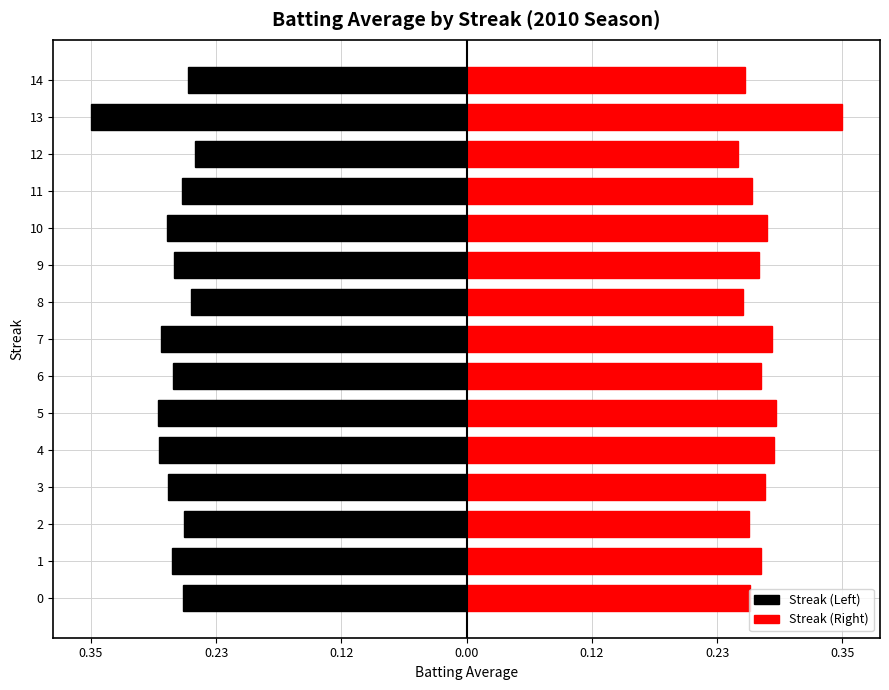

What is the maximum value shown in the chart?

0.4